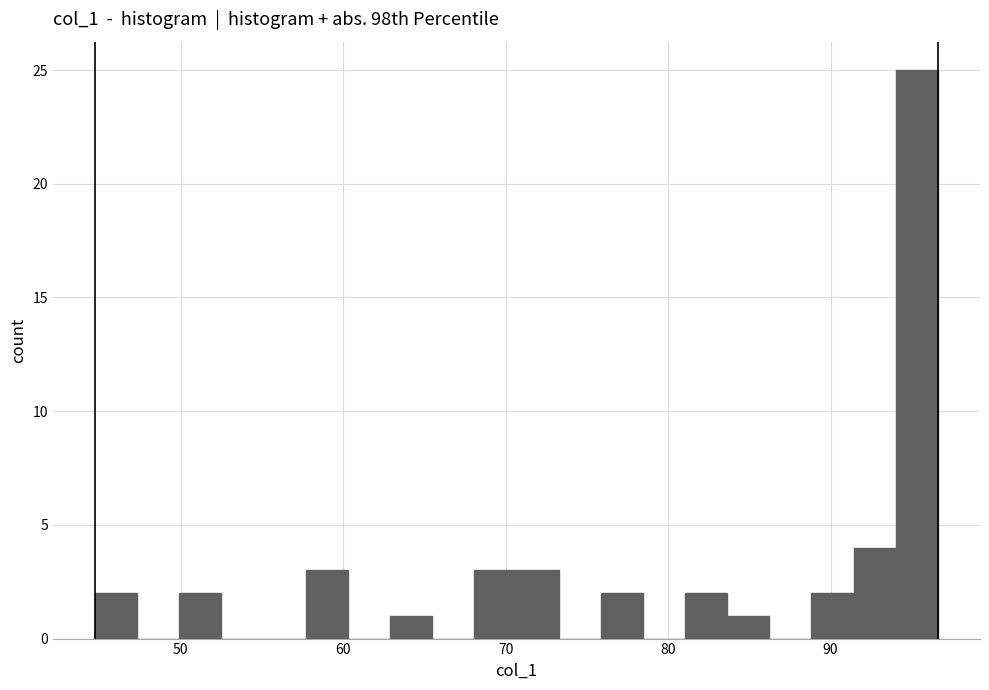

Around what value on the x-axis is the tallest bar? Give the approximate position of its centre, as read against the axis.

95